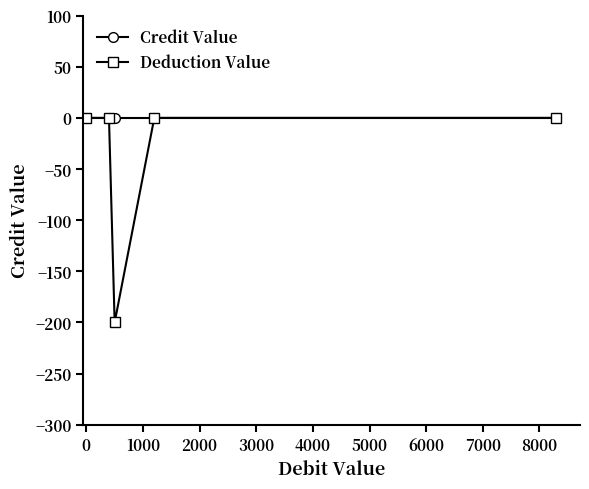

What is the minimum value for Deduction Value?

-200